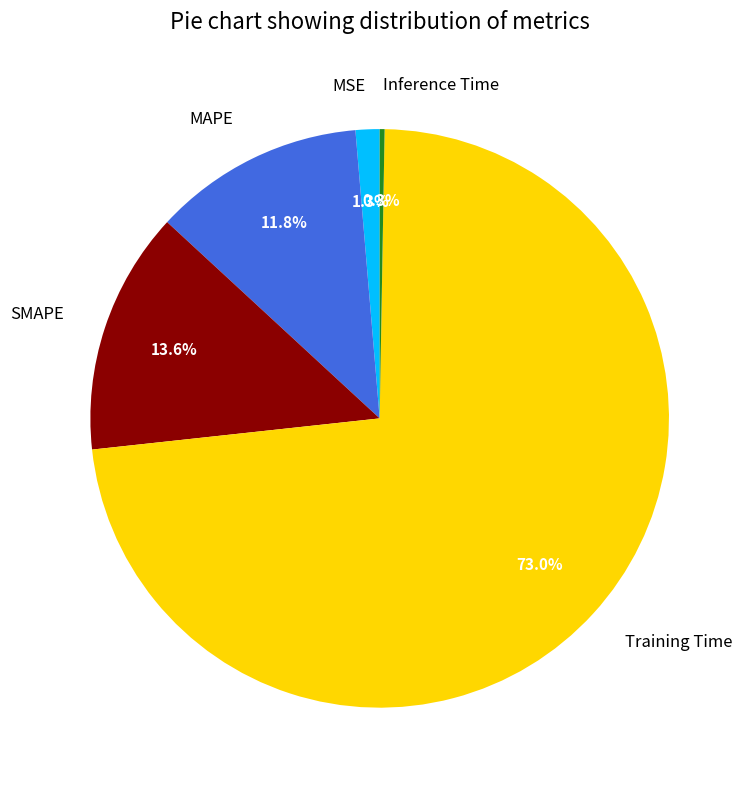

Combined, do Training Time and MSE account for over 50%?

Yes